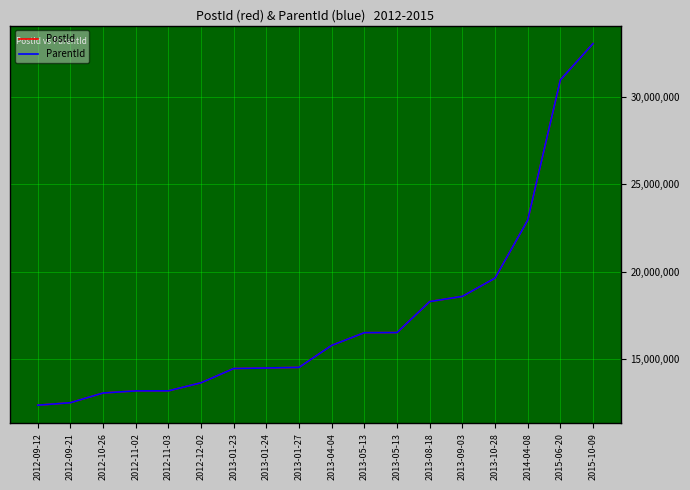

How many lines are shown in the chart?

2